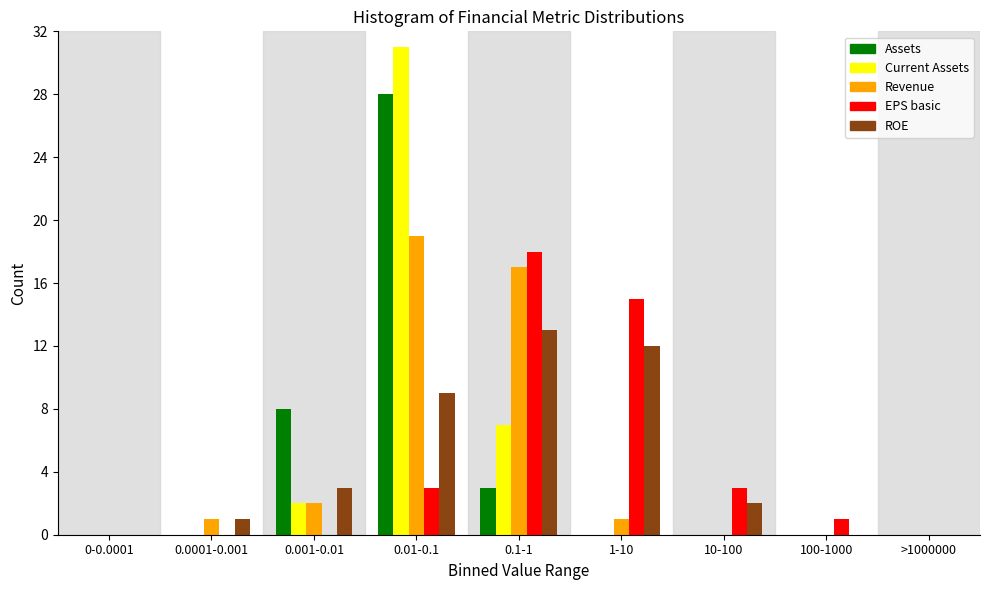

What is the sum of all Revenue values?

40